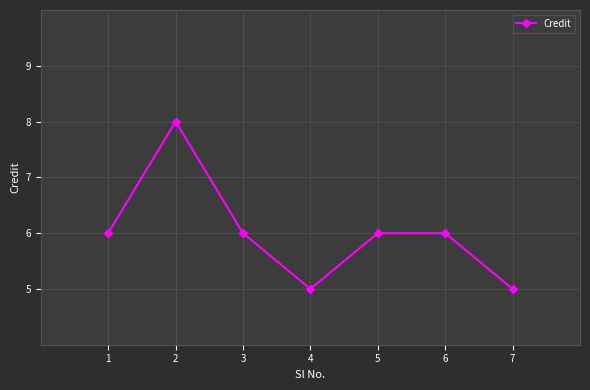

Is this an area chart (filled region under the line)?

No